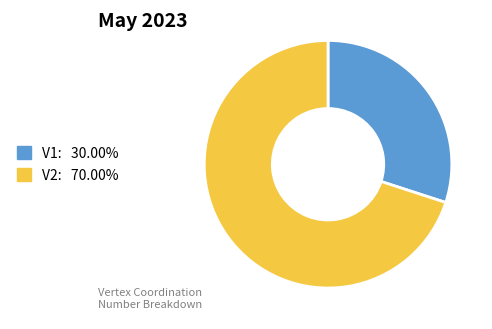

Is there any slice that represents more than half of the pie?

Yes